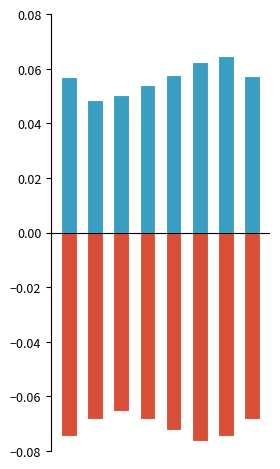

What is the sum of the x-axis acceleration values at 6 and 7?

0.1